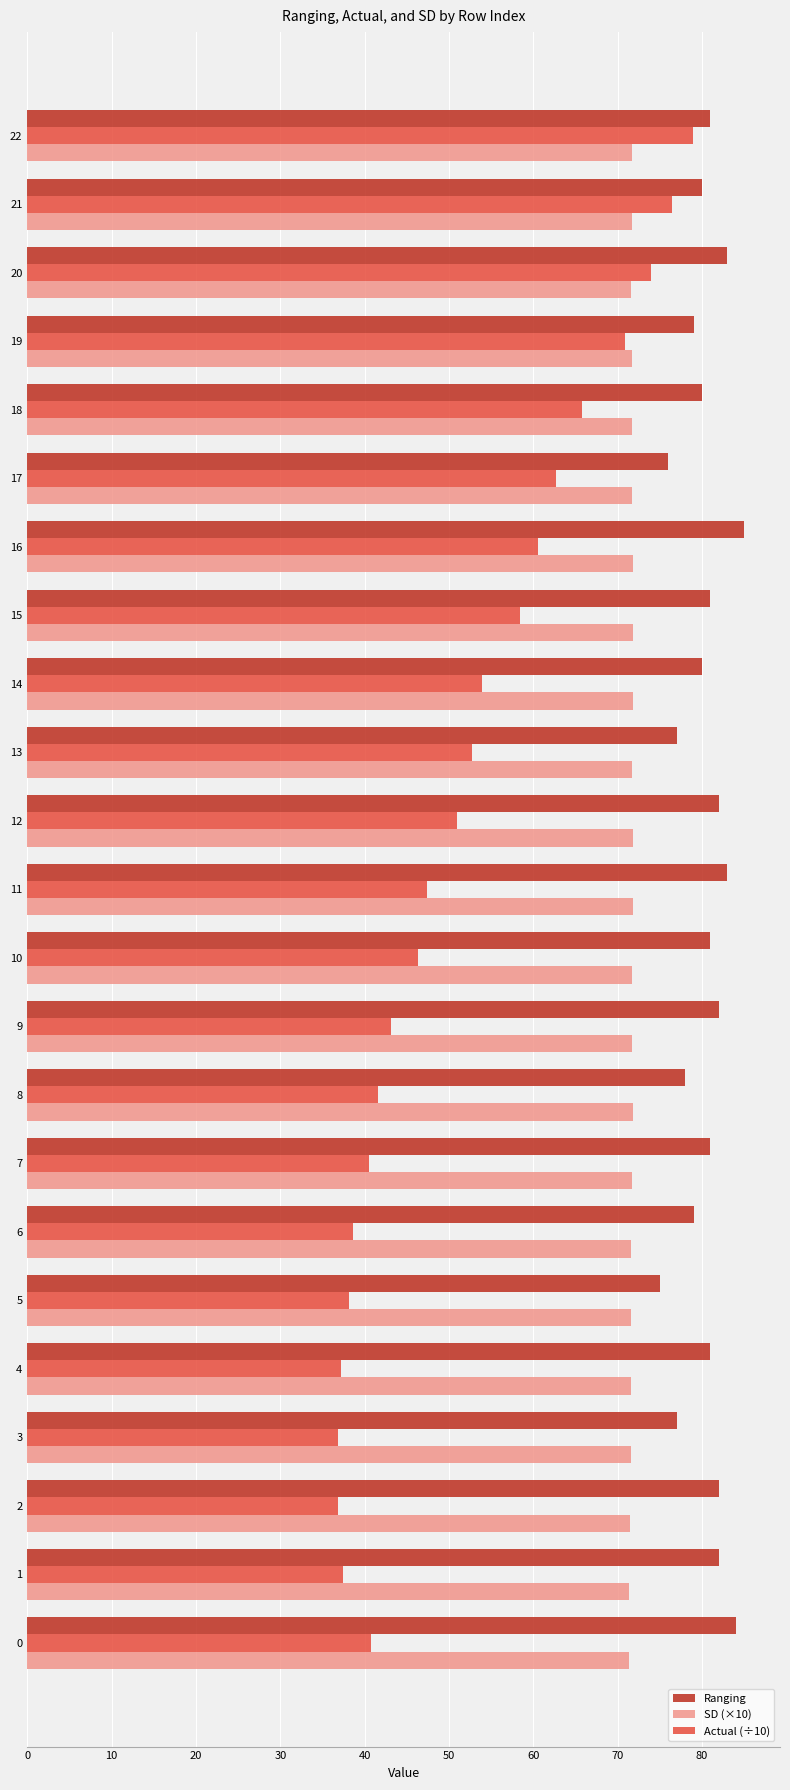

Rank the series by their average value, from lowest to highest.

Actual (÷10), SD (×10), Ranging